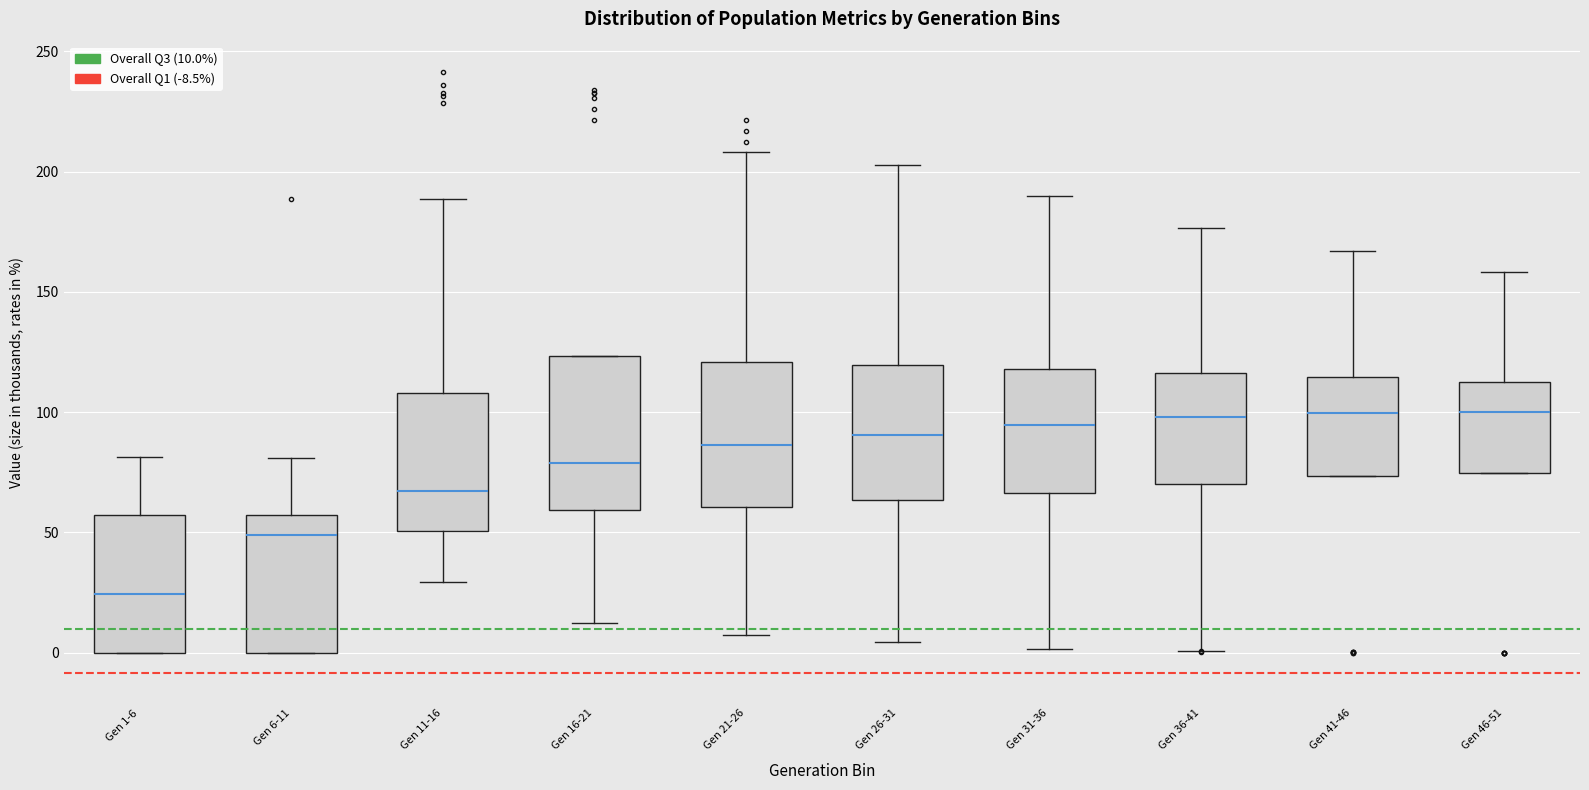

Reading left to right, read every box against the y-axis: the position of its median line, the range the box covers, and the ends of its whiskers. The values are not printed on the chart, so give them approximately, as read against the axis.

Gen 1-6: median 25, box 0 to 55, whiskers 0 to 80
Gen 6-11: median 50, box 0 to 55, whiskers 0 to 80
Gen 11-16: median 65, box 50 to 110, whiskers 30 to 190
Gen 16-21: median 80, box 60 to 125, whiskers 10 to 125
Gen 21-26: median 85, box 60 to 120, whiskers 10 to 210
Gen 26-31: median 90, box 65 to 120, whiskers 5 to 205
Gen 31-36: median 95, box 65 to 120, whiskers 0 to 190
Gen 36-41: median 100, box 70 to 115, whiskers 0 to 175
Gen 41-46: median 100, box 75 to 115, whiskers 75 to 165
Gen 46-51: median 100, box 75 to 115, whiskers 75 to 160